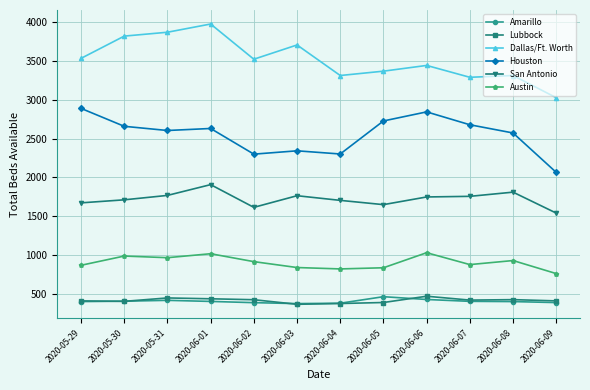

What is the label of the 5th point from the left?

2020-06-02